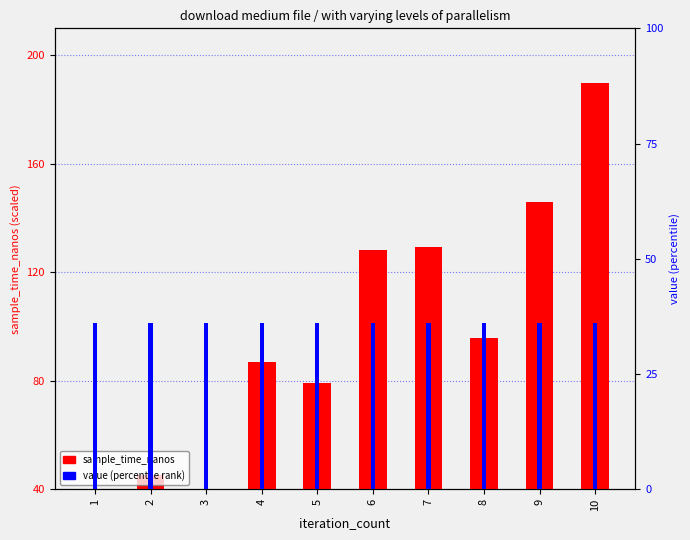

How many groups of bars are there?

10